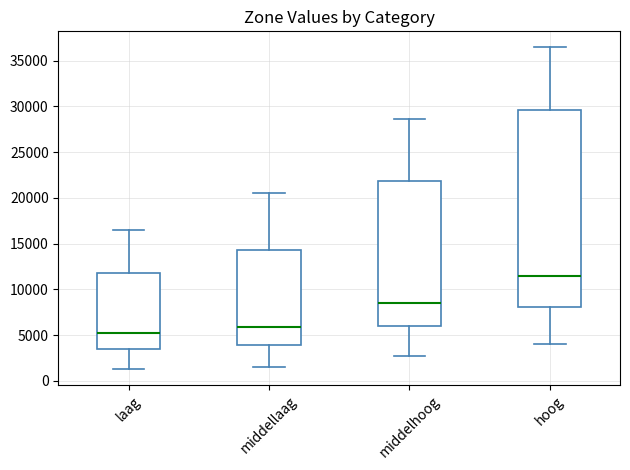

Which box is the tallest, from its lower edge to its upper edge?

hoog